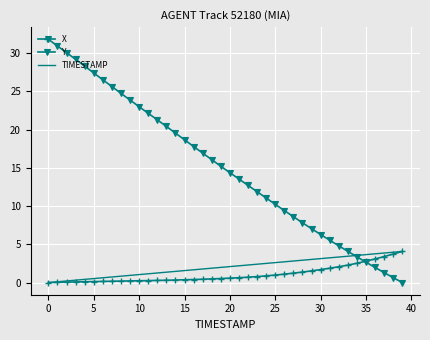

Which series has the largest total across all categories?

Y